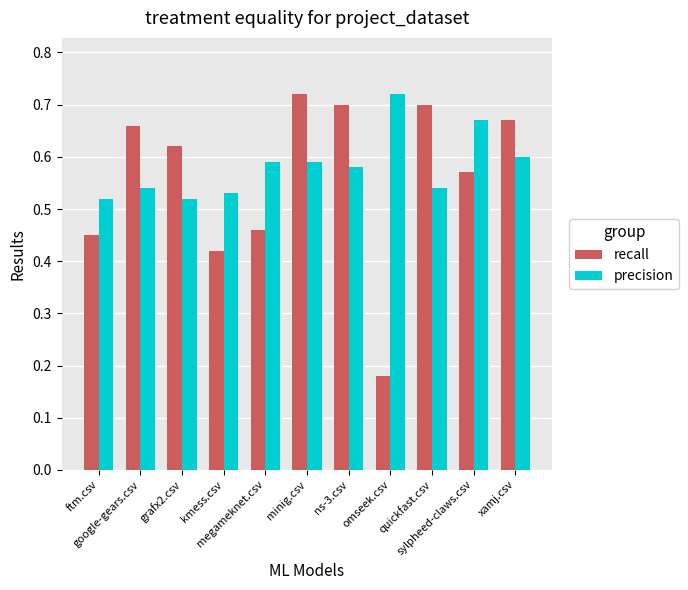

What are all the series names shown in the legend?

recall, precision